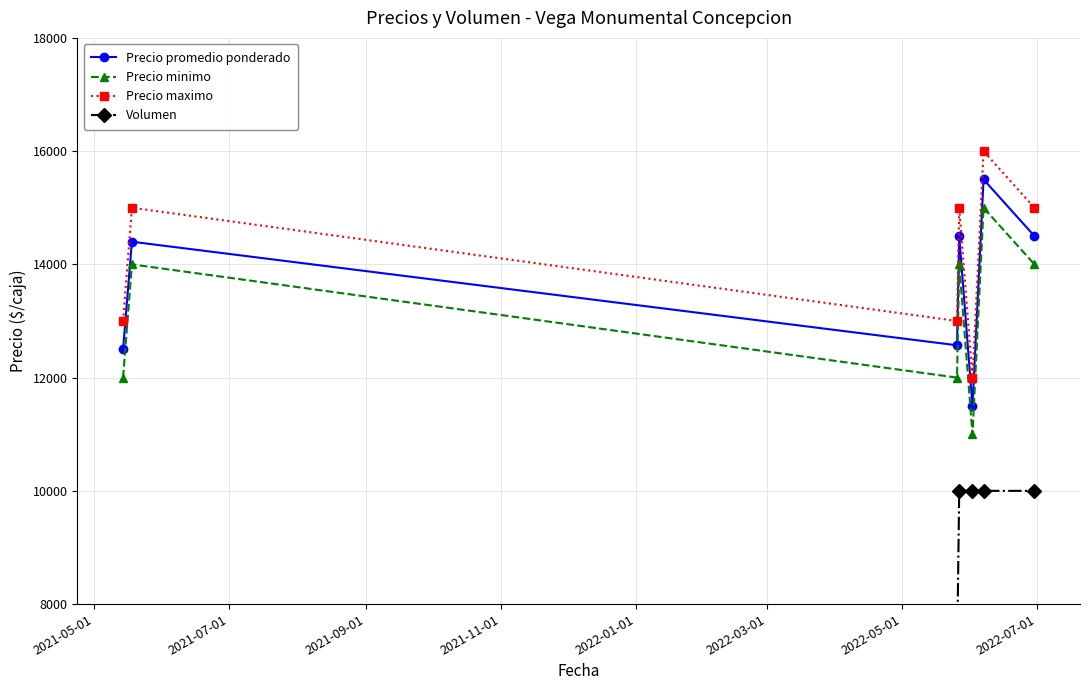

What is the value of the Precio minimo point at the 5th from the left?

11000